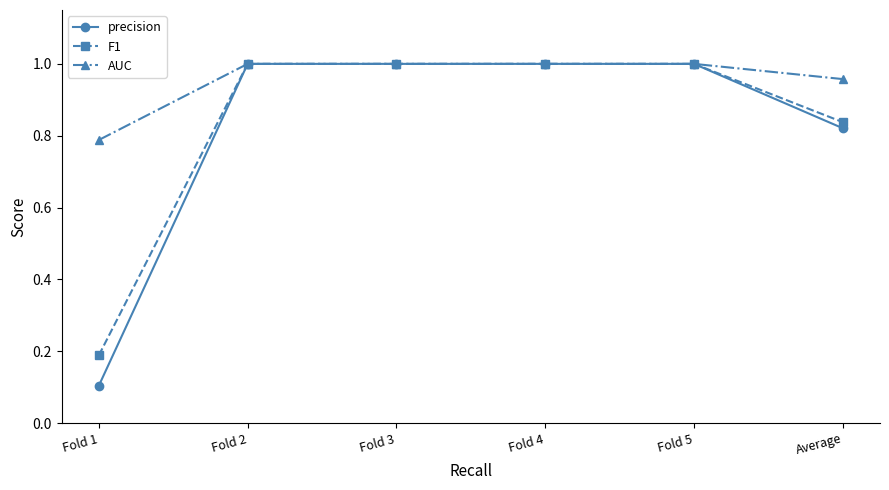

What is the sum of all F1 values?

5.0